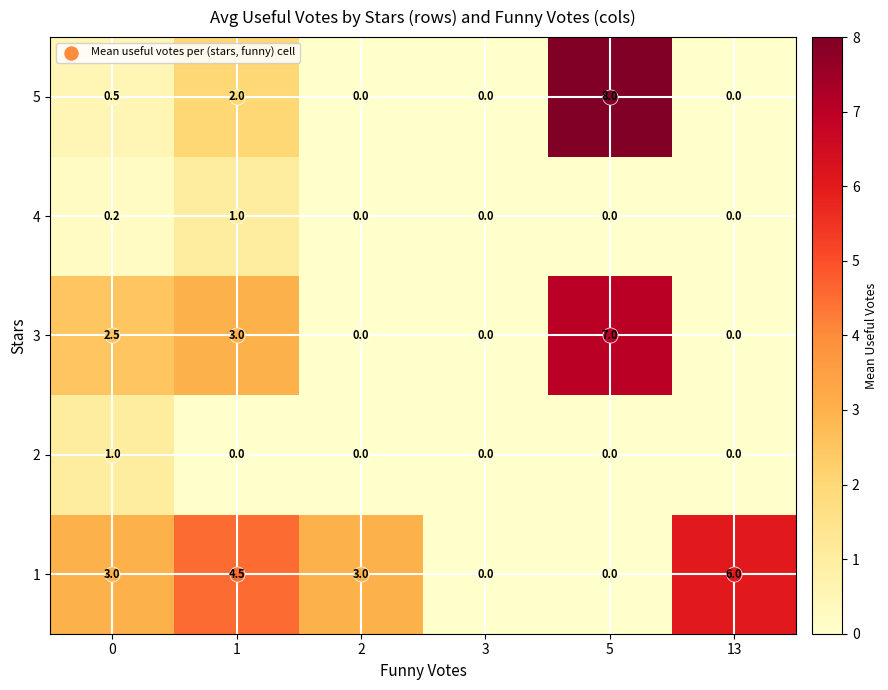

The value of 3 at 3 is 0.0. True or false?

True